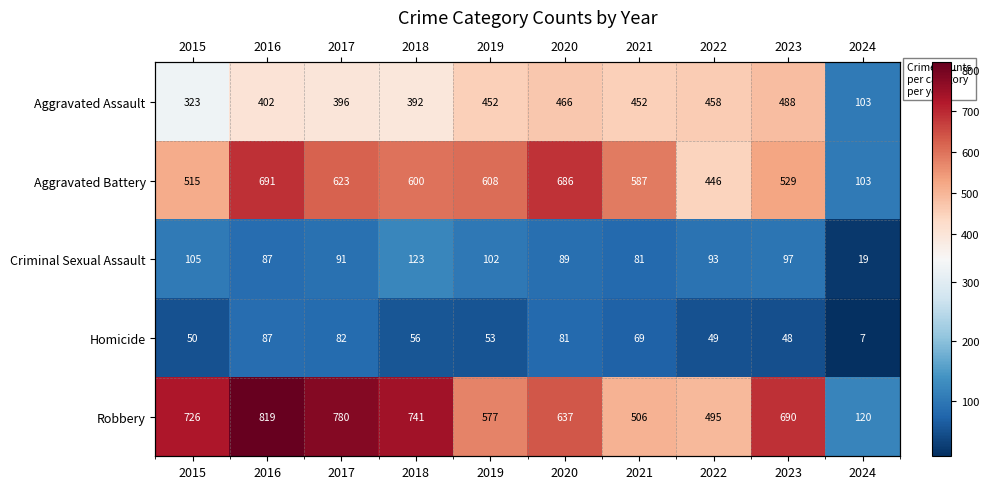

True or false: Robbery has a value of 819 at 2016.

True